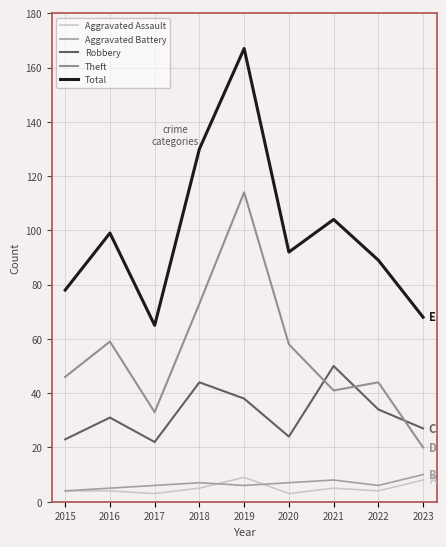

True or false: Aggravated Battery and Theft intersect in this chart.

False